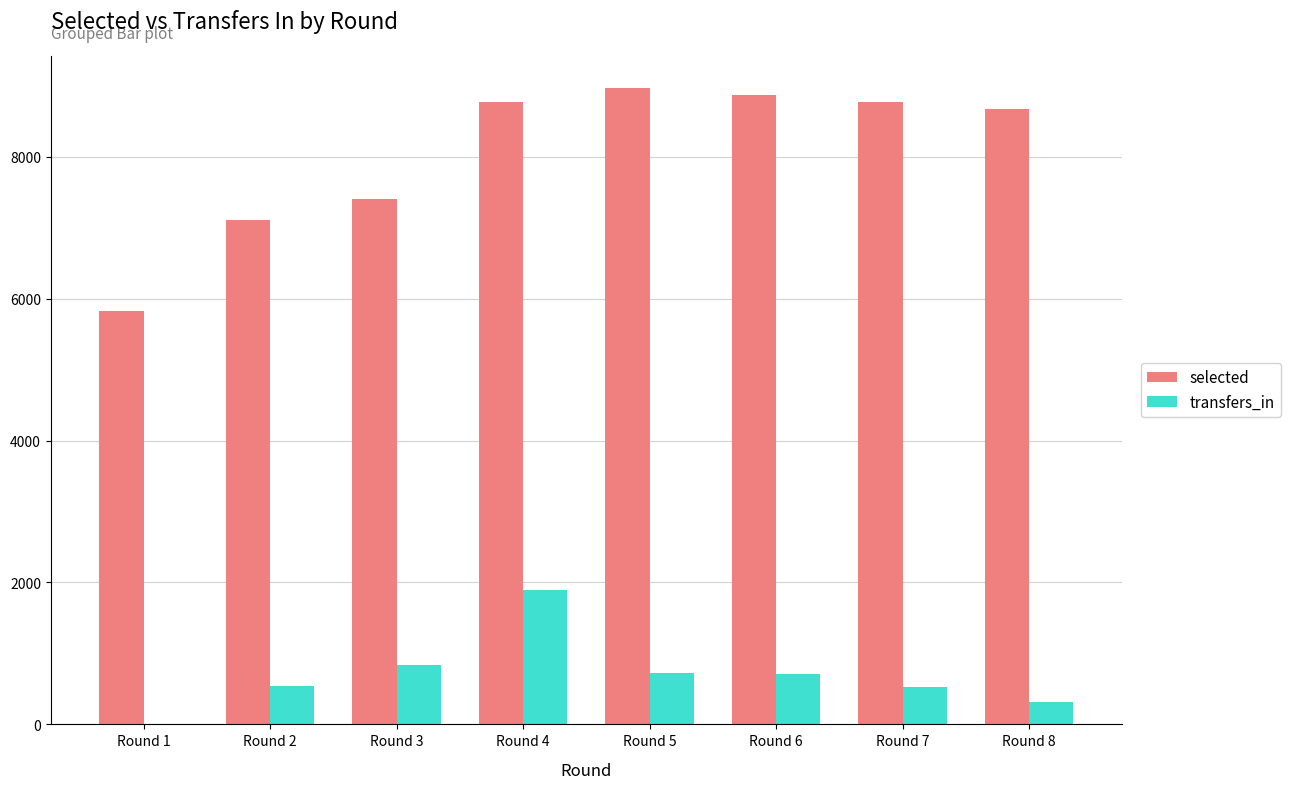

The value of transfers_in at Round 4 is 1898. True or false?

True